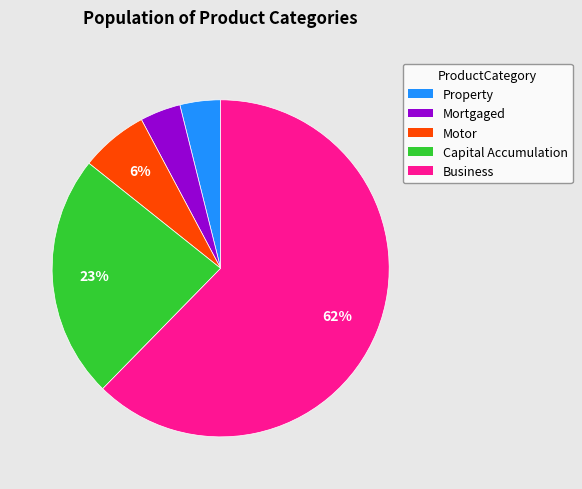

How many segments does this pie chart have?

5